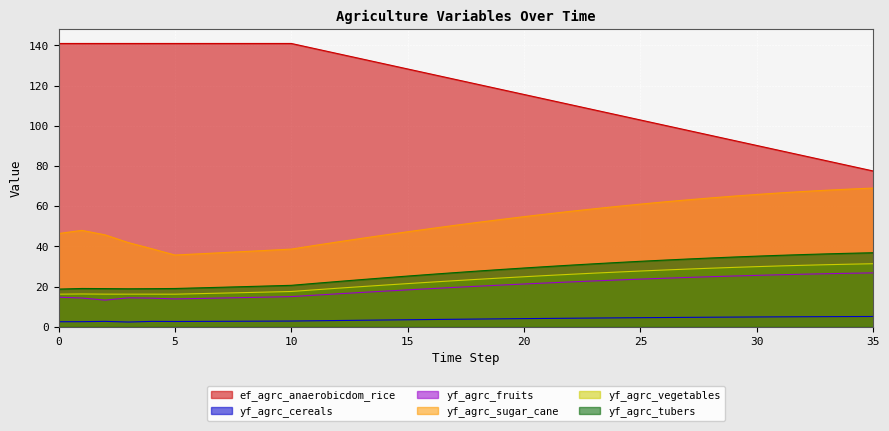

How many data points in ef_agrc_anaerobicdom_rice are above 123?

18